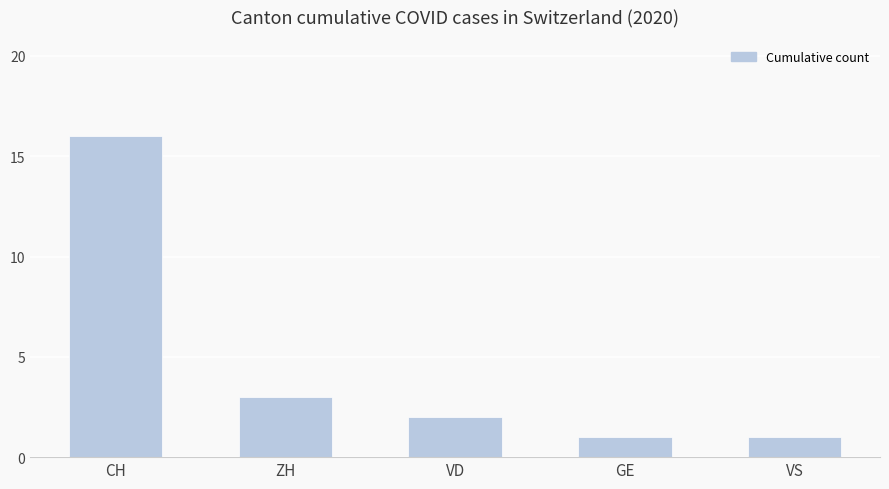

Where is the data nearest to the value 8?

ZH